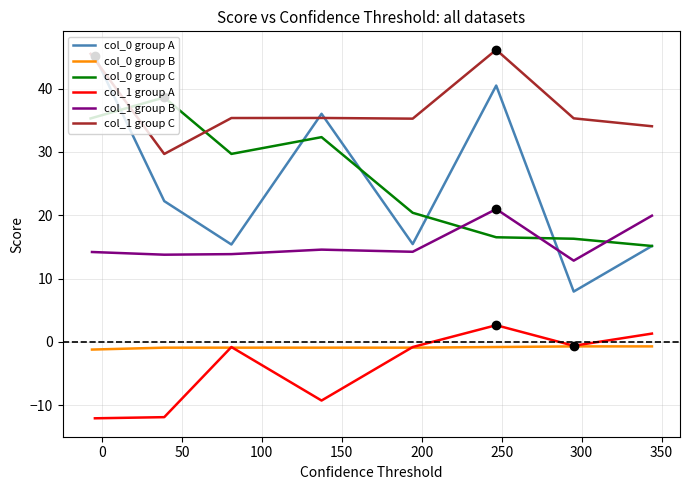

What is the highest value of the col_0 group A series?

45.1